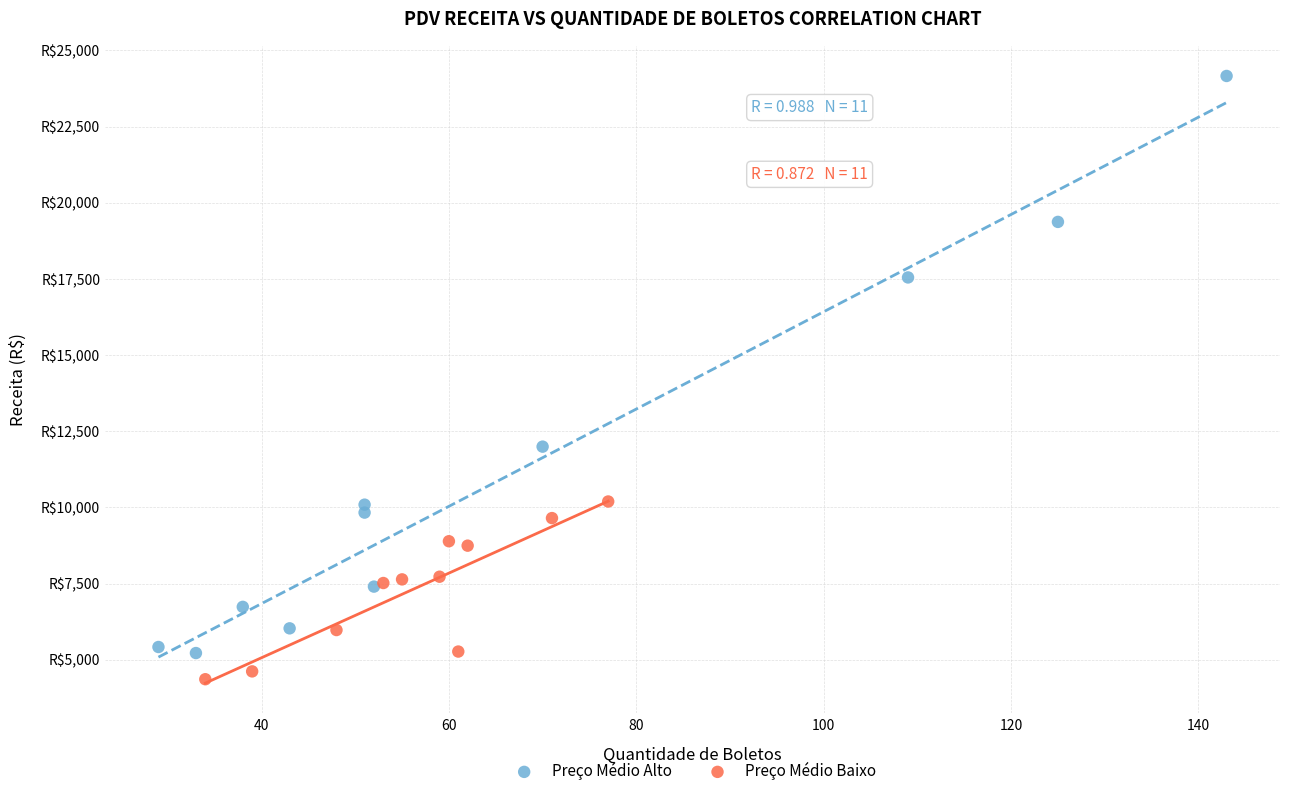

Which series has the largest Y range (max minus min)?

Preço Médio Alto